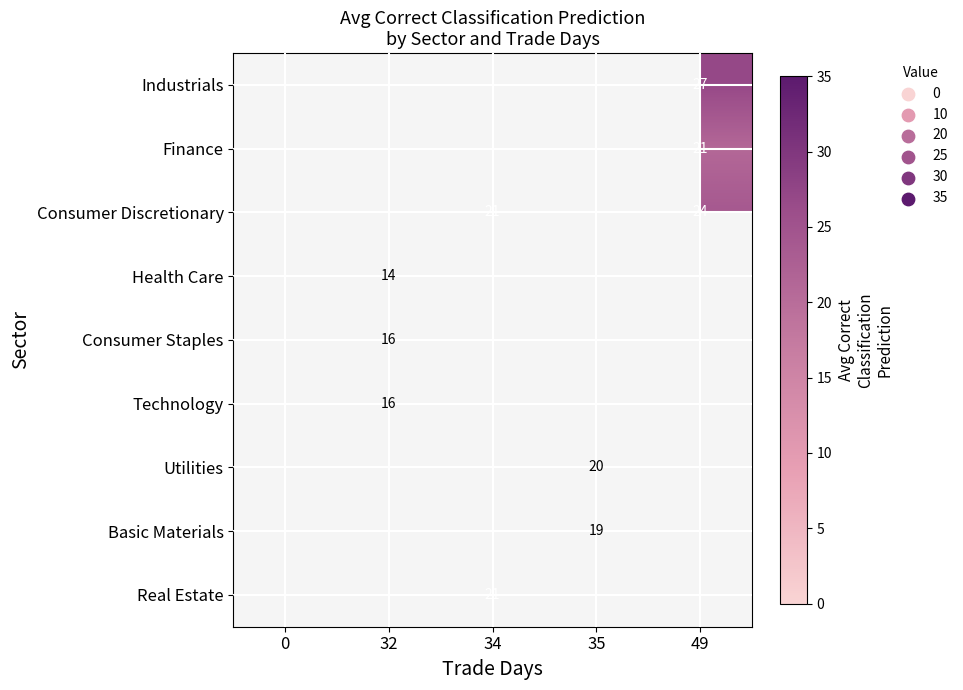

How many series are shown in this chart?

9